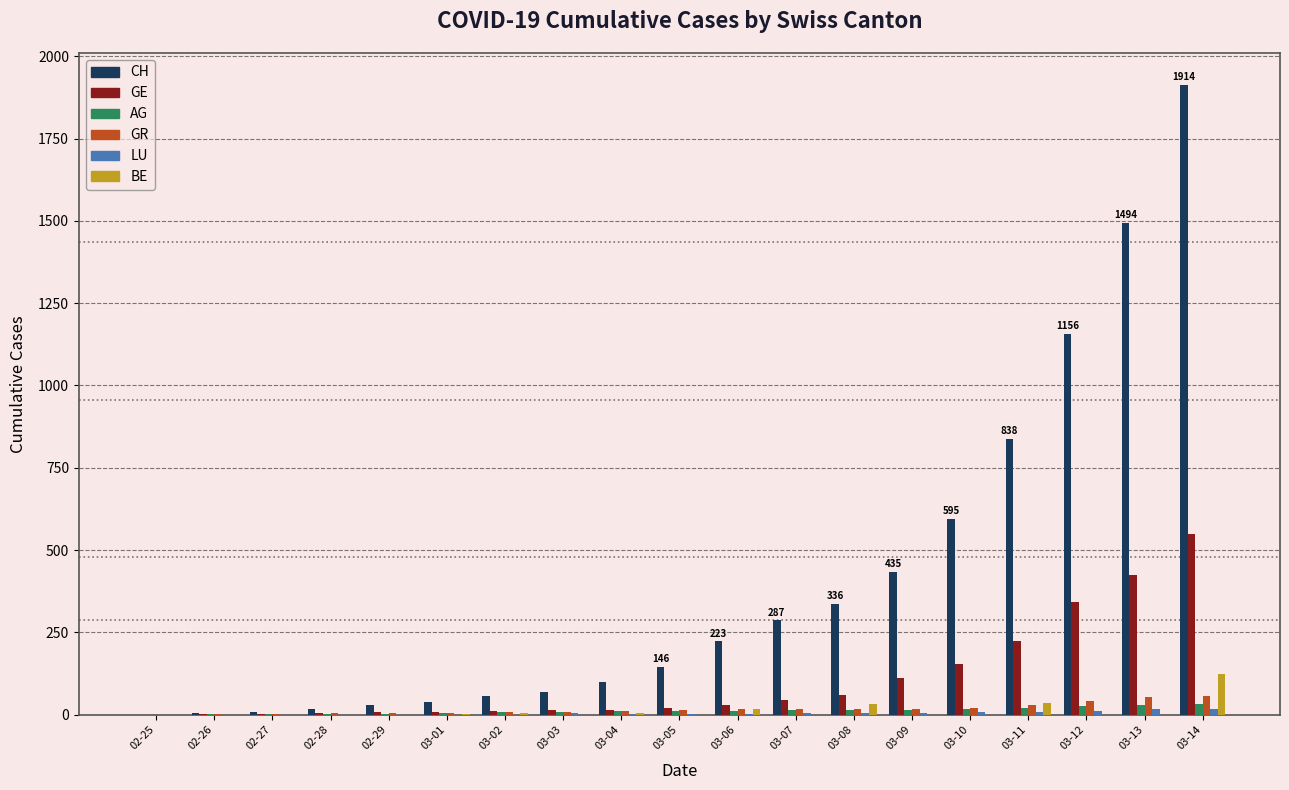

Which series has the largest total across all categories?

CH